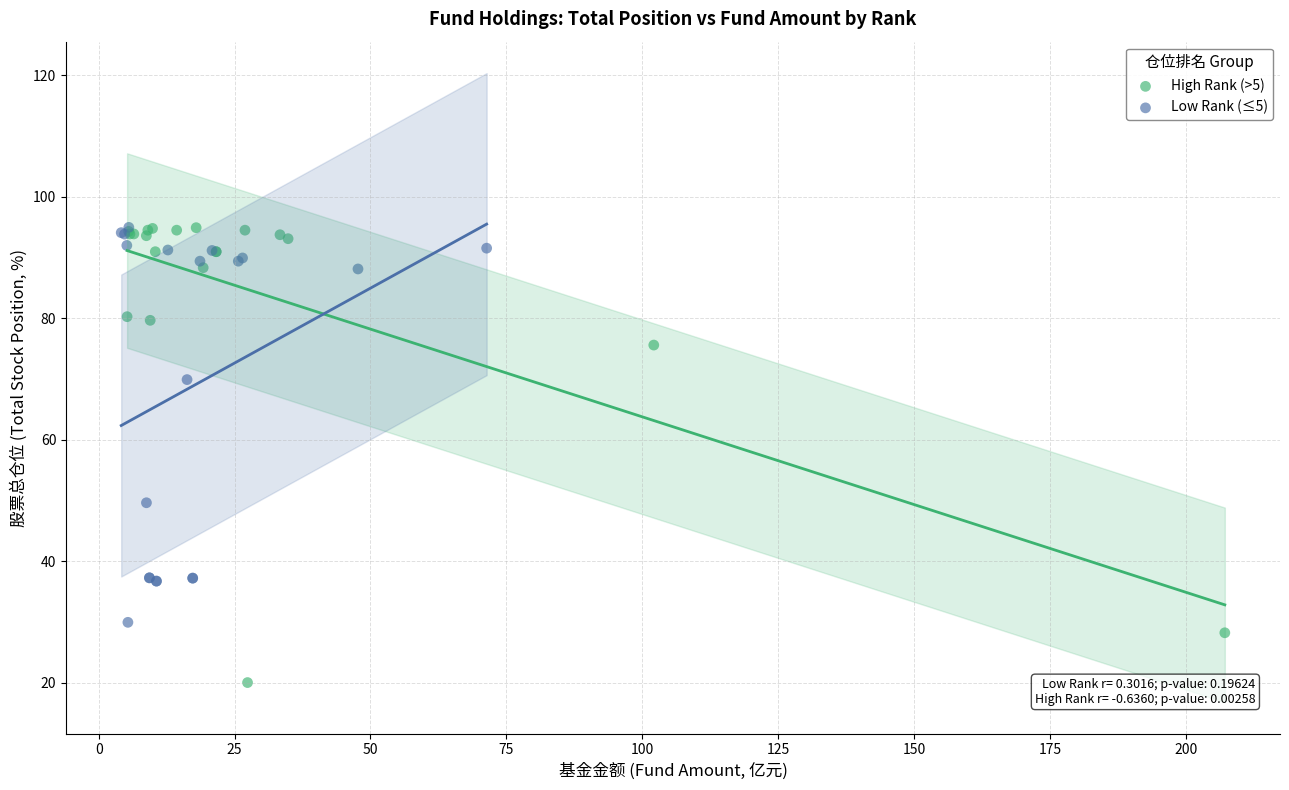

Which series has the widest spread of Y values?

High Rank (>5)